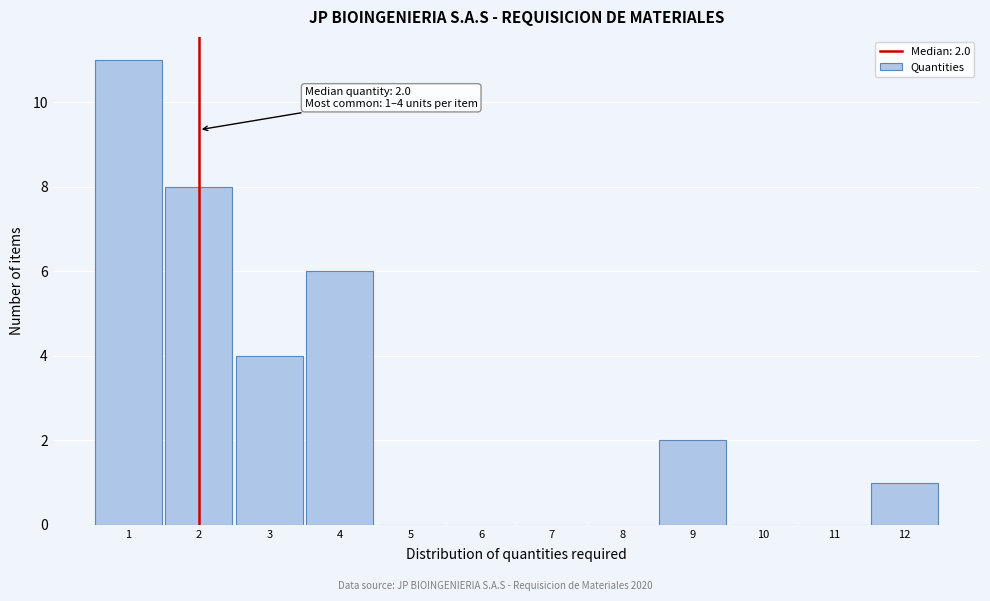

Over which range of the x-axis is the bar tallest?

0.5 to 1.5